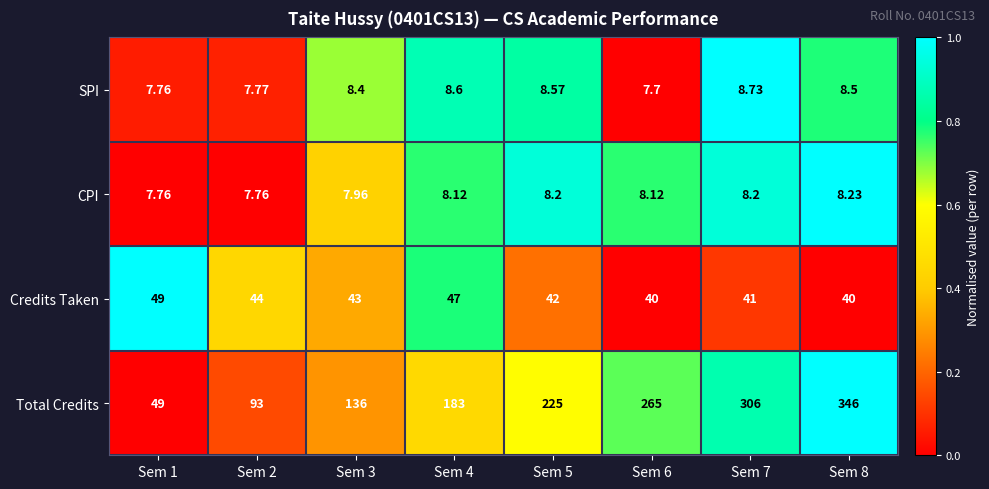

Rank the series at Sem 7 from highest to lowest value.

Total Credits, Credits Taken, SPI, CPI